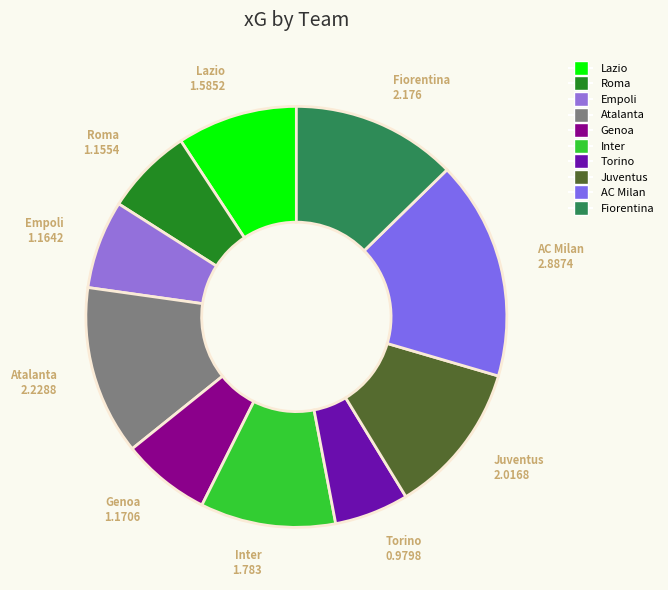

Which slice is the largest?

AC Milan